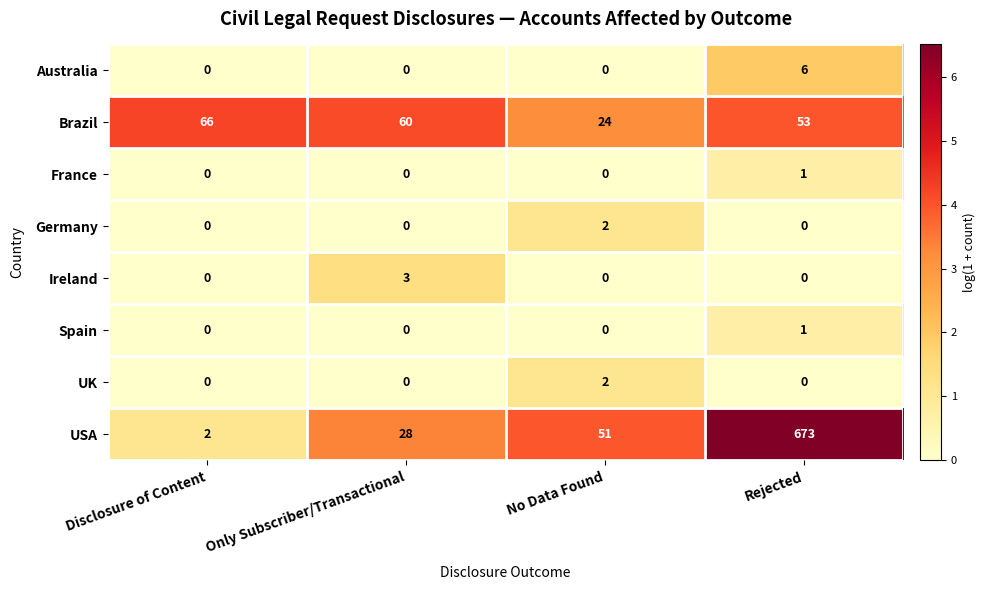

Which label corresponds to the largest value in the chart?

Rejected